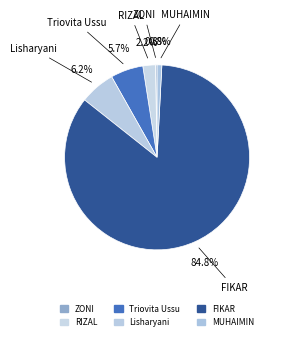

To the nearest percent, what is the average slice percentage?

17%